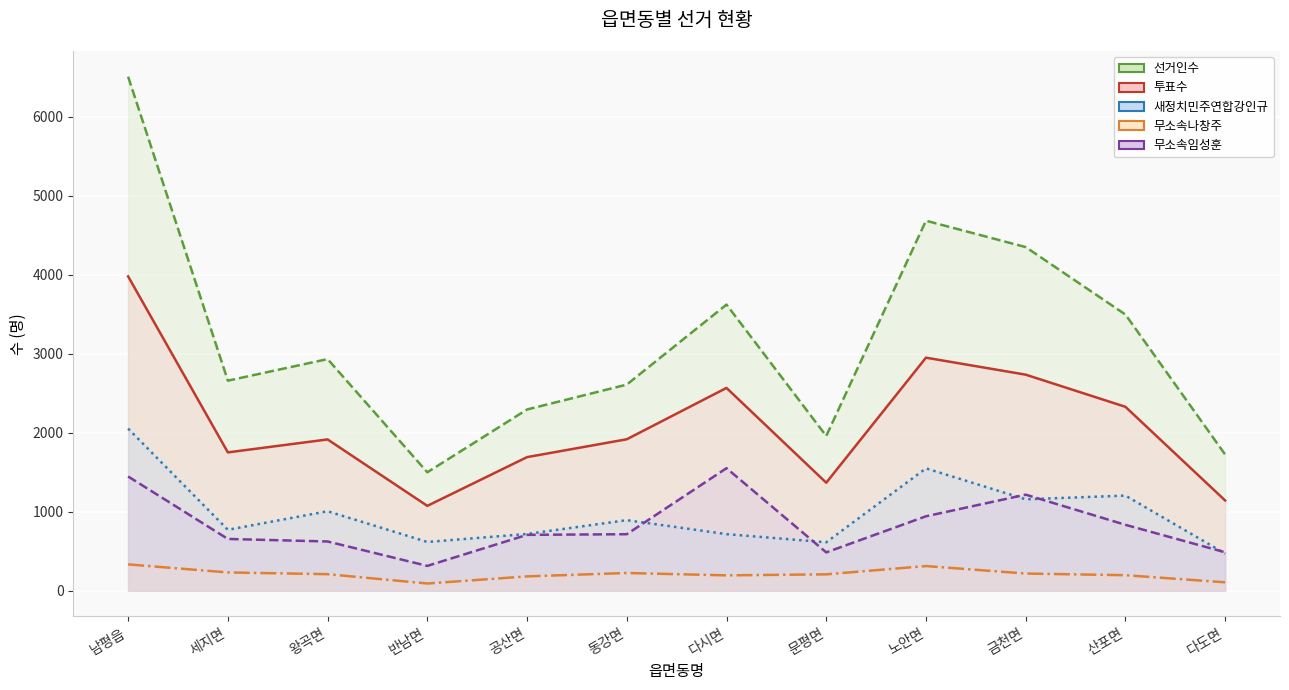

How many interior local peaks does the 무소속임성훈 series have?

2